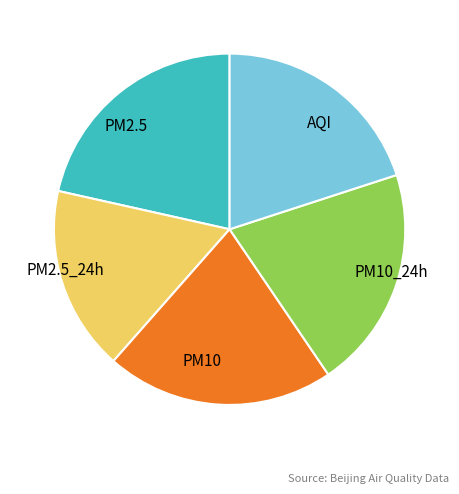

Is PM10_24h the majority of the pie?

No